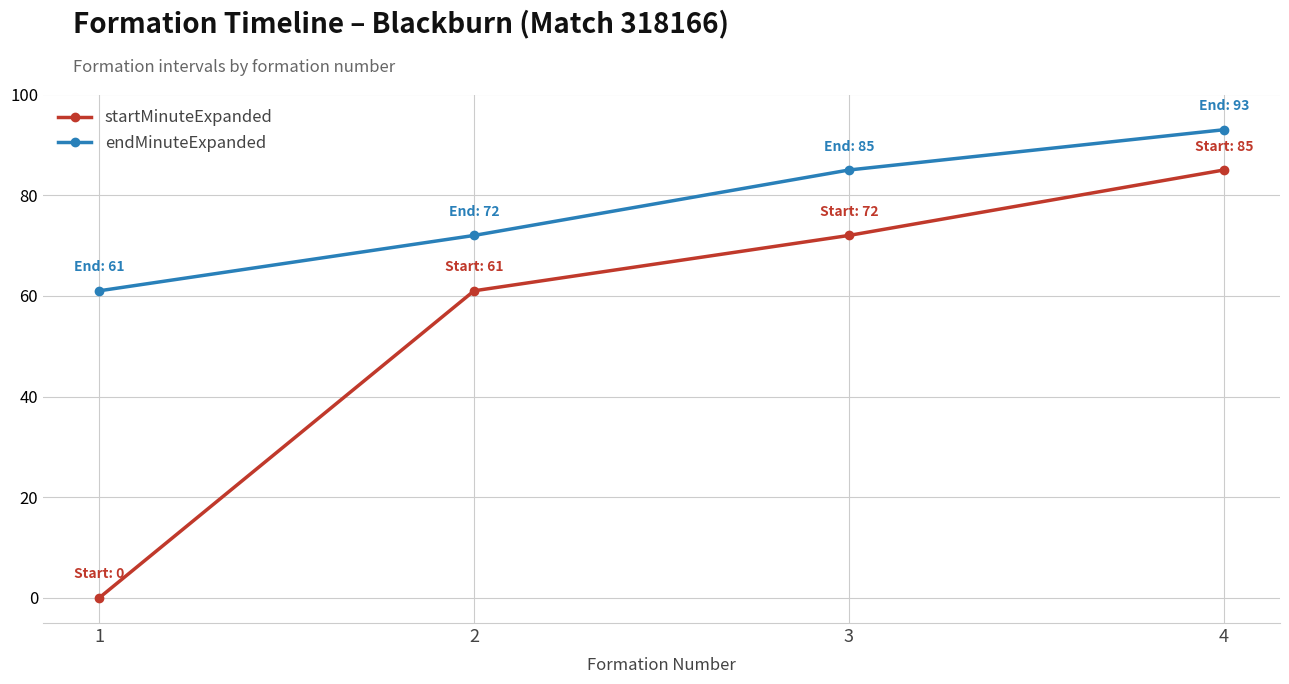

What is the difference between the highest and lowest values at 2?

11